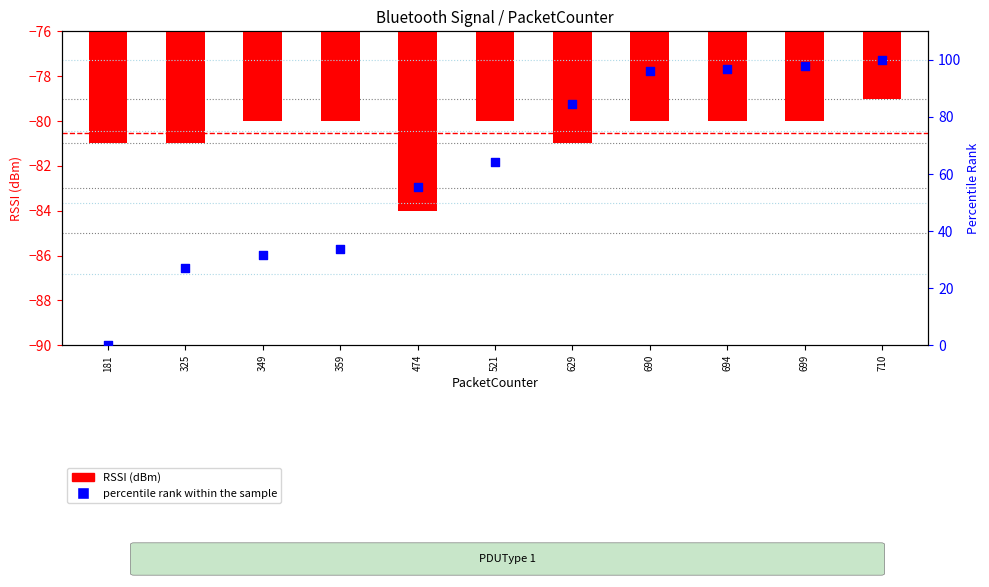

At which category is the sum across all series the highest?

710